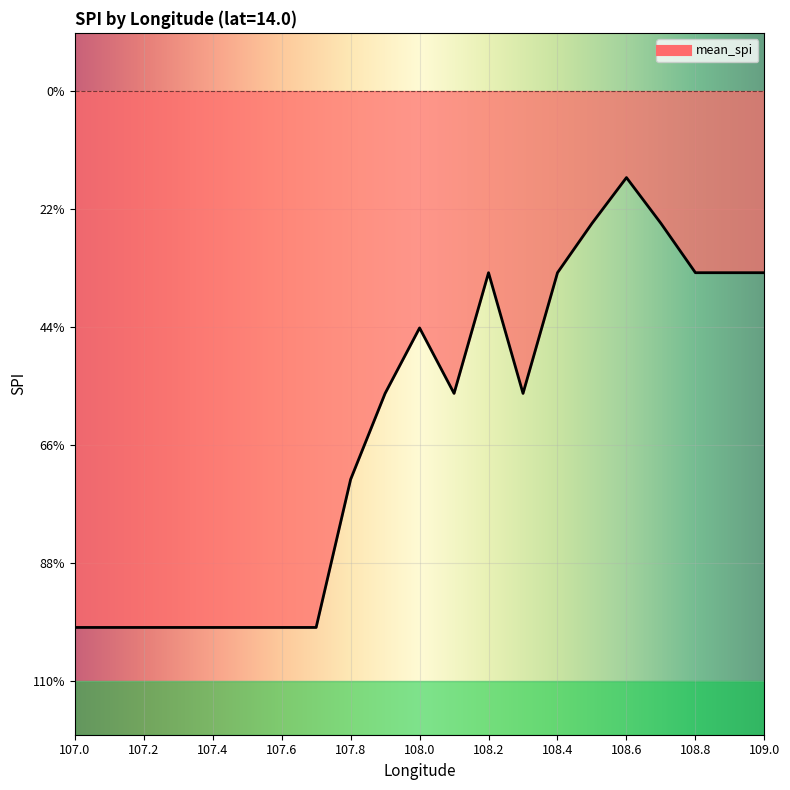

At which category does the data reach its first local valley?

108.1